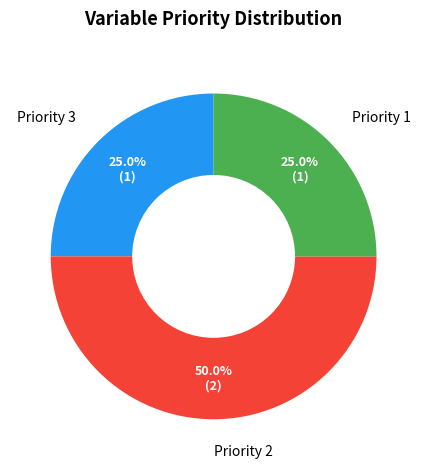

What portion of the pie excludes Priority 3?

75.0%